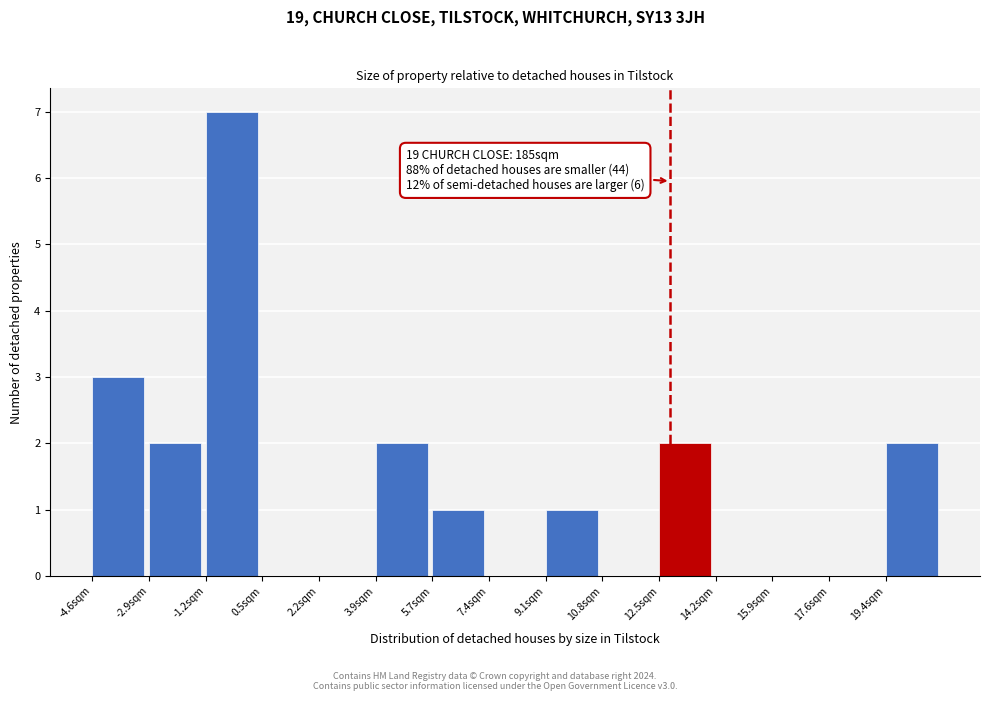

Which range on the x-axis has the tallest bar?

-1.2 to 0.6